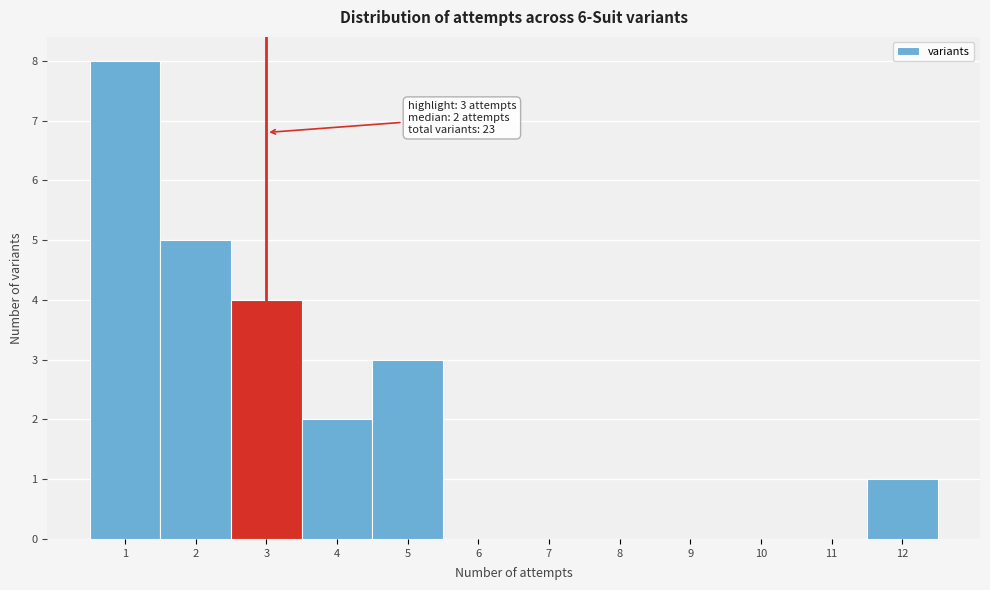

Which range on the x-axis has the tallest bar?

0.5 to 1.5